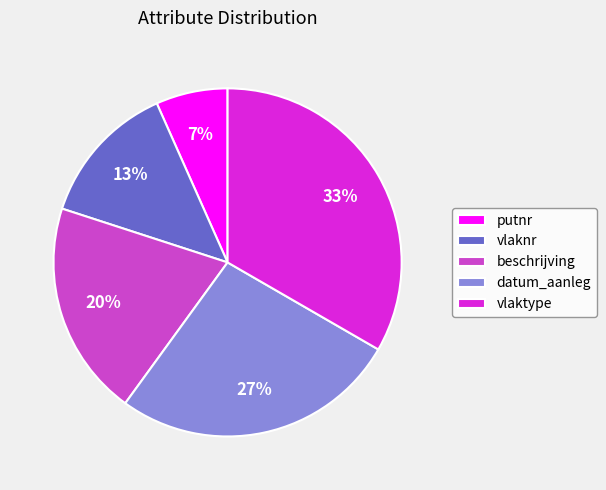

To the nearest percent, what is the combined percentage of datum_aanleg and beschrijving?

47%